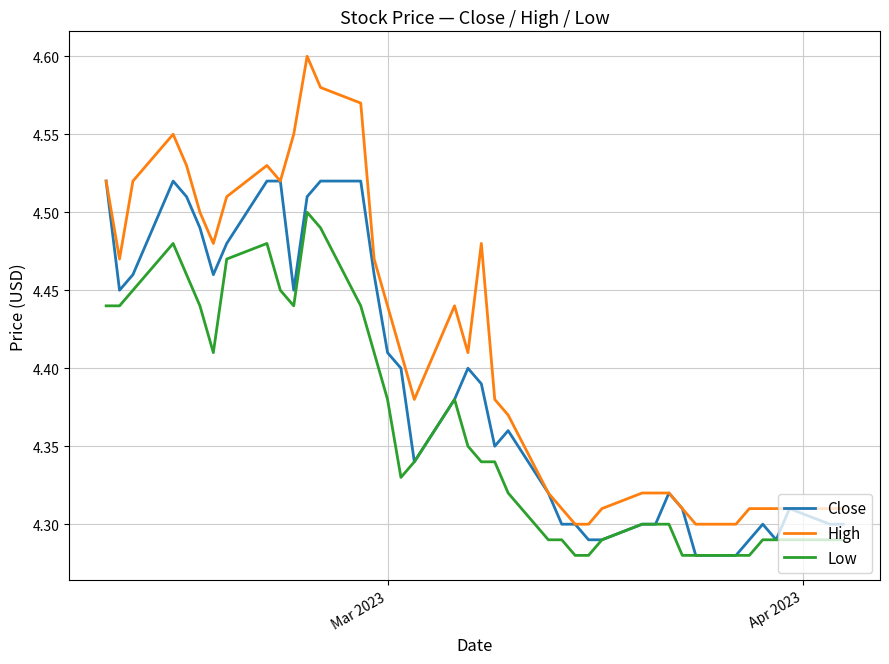

At how many categories does at least one series exceed 4?

40